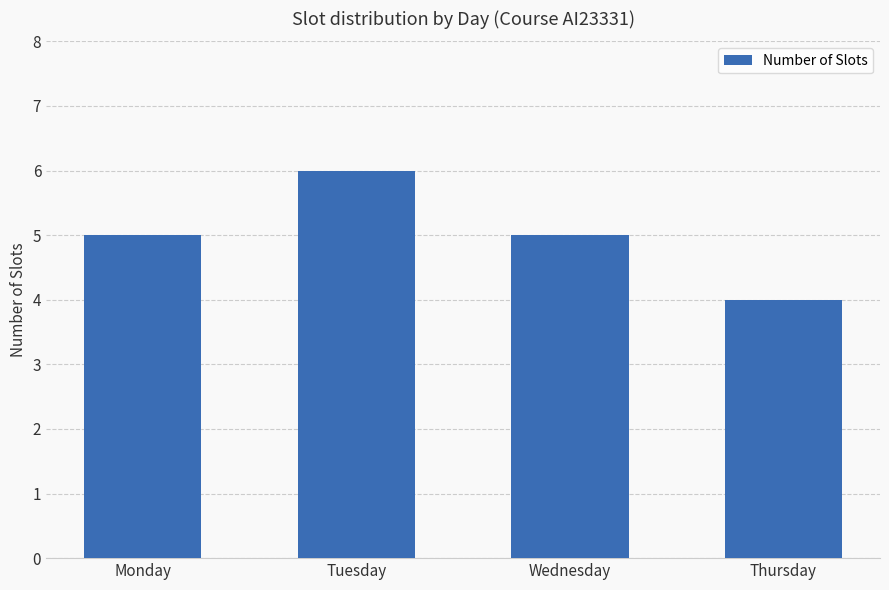

What is the value of the 2nd bar from the left?

6